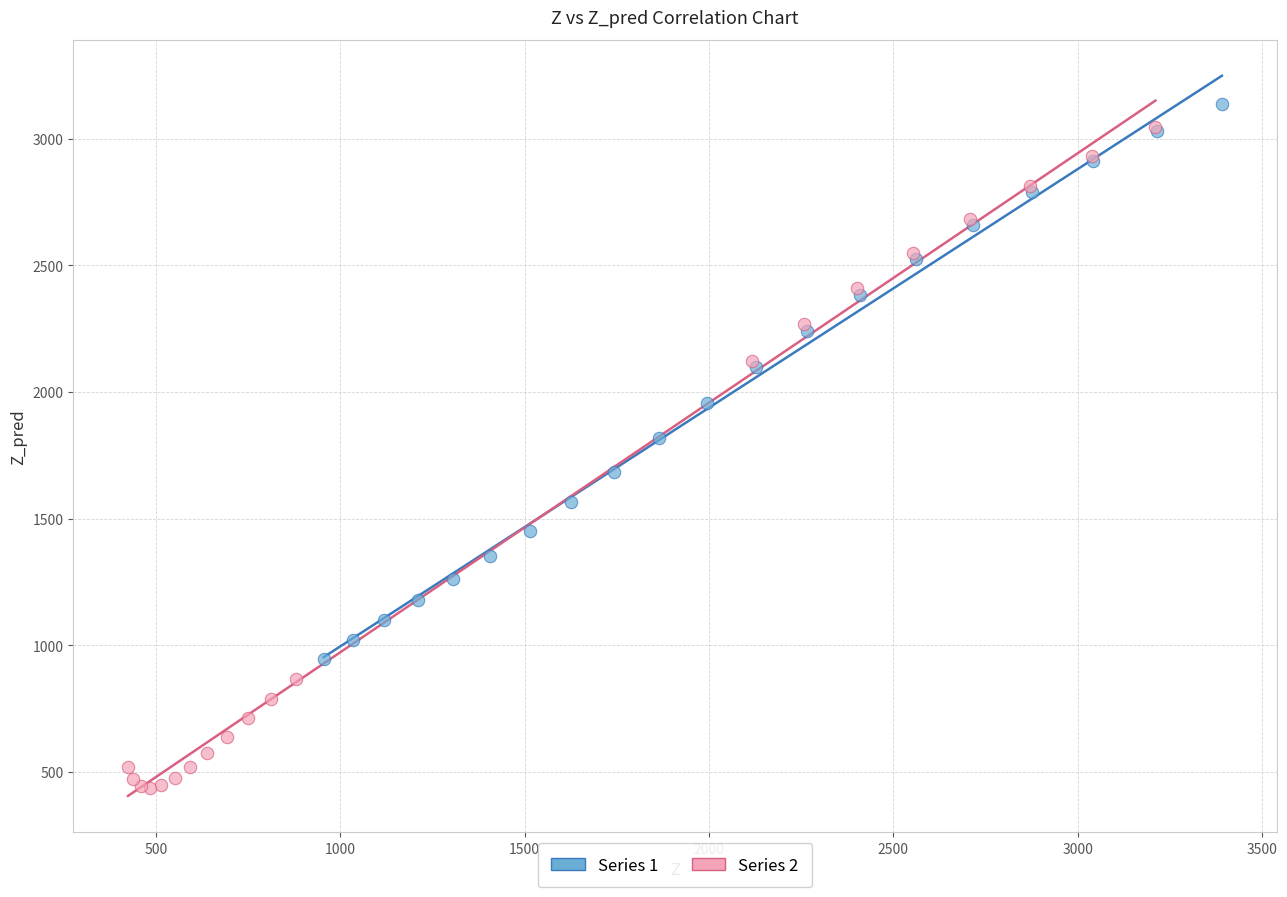

Which series has the widest spread of Y values?

Series 2